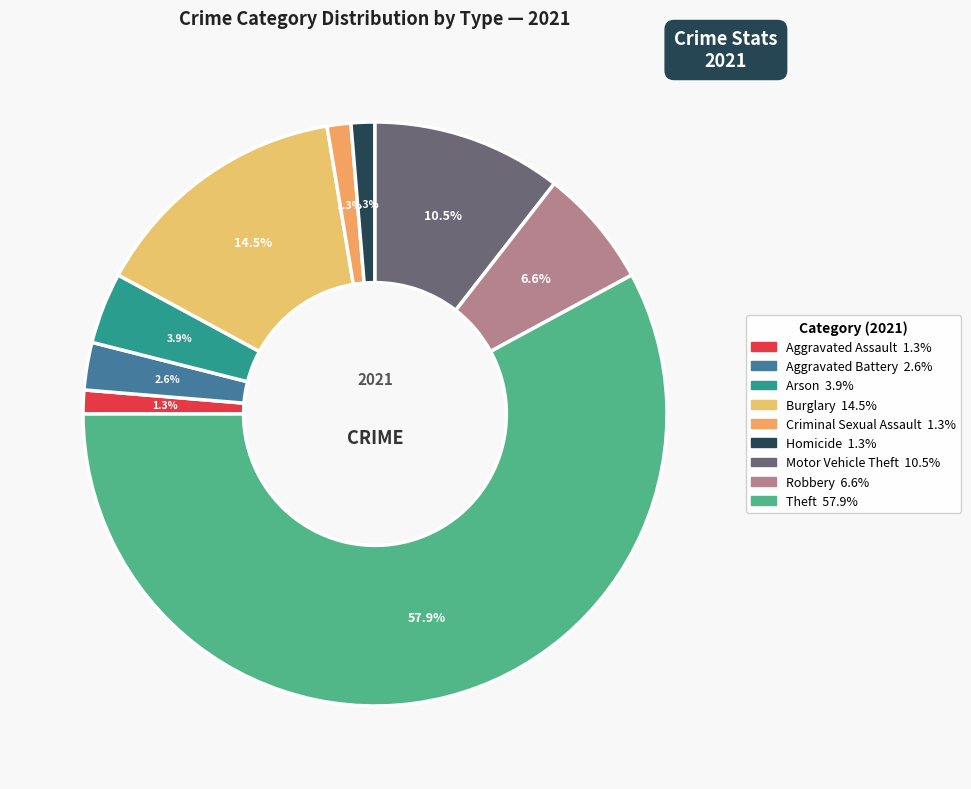

To the nearest percent, what is the combined percentage of Robbery and Burglary?

21%